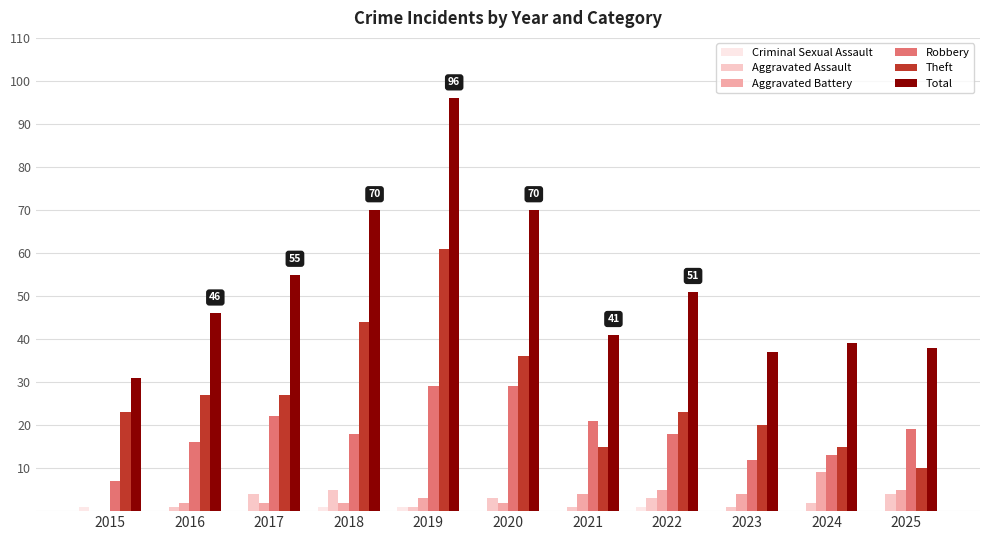

How many categories are shown in the chart?

11